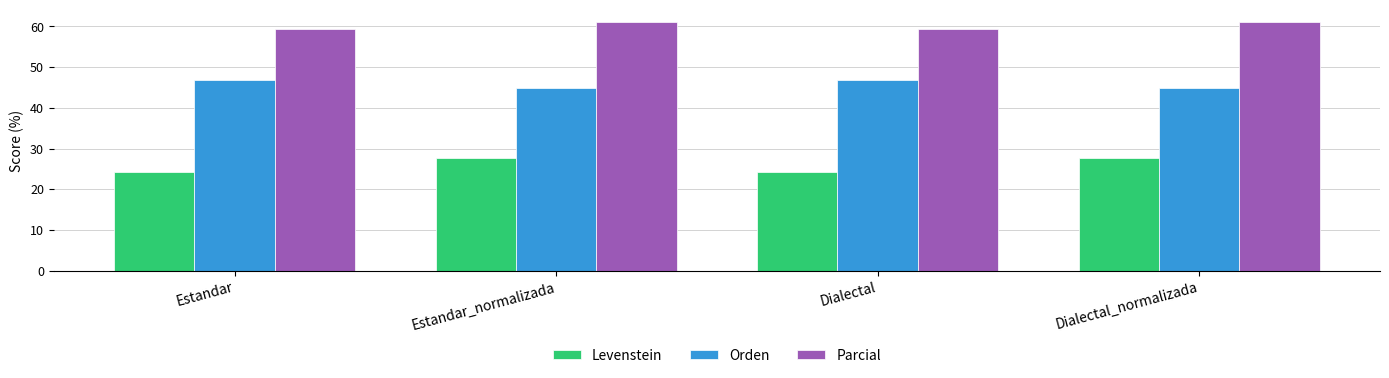

Count the number of data series in this chart.

3